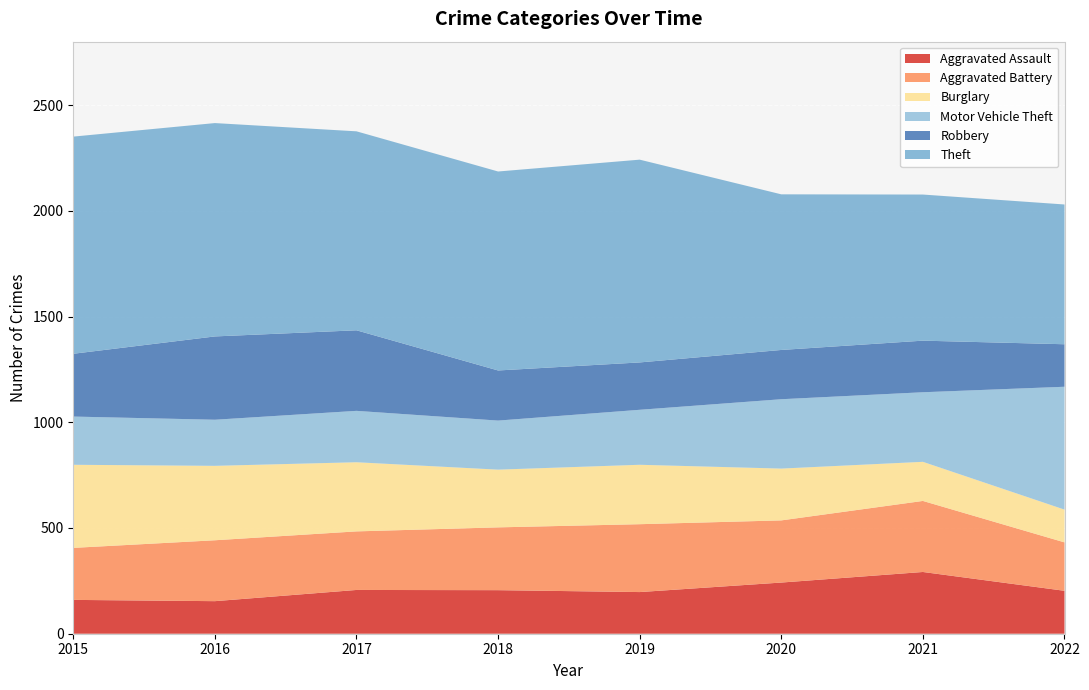

Reading left to right, extract all data points from this chart.

Aggravated Assault: 160	154	207	206	197	242	292	203
Aggravated Battery: 246	288	277	297	321	294	336	229
Burglary: 393	352	327	273	281	245	185	155
Motor Vehicle Theft: 228	218	243	232	260	328	329	581
Robbery: 297	394	381	237	224	233	244	201
Theft: 1027	1009	941	941	959	736	691	661